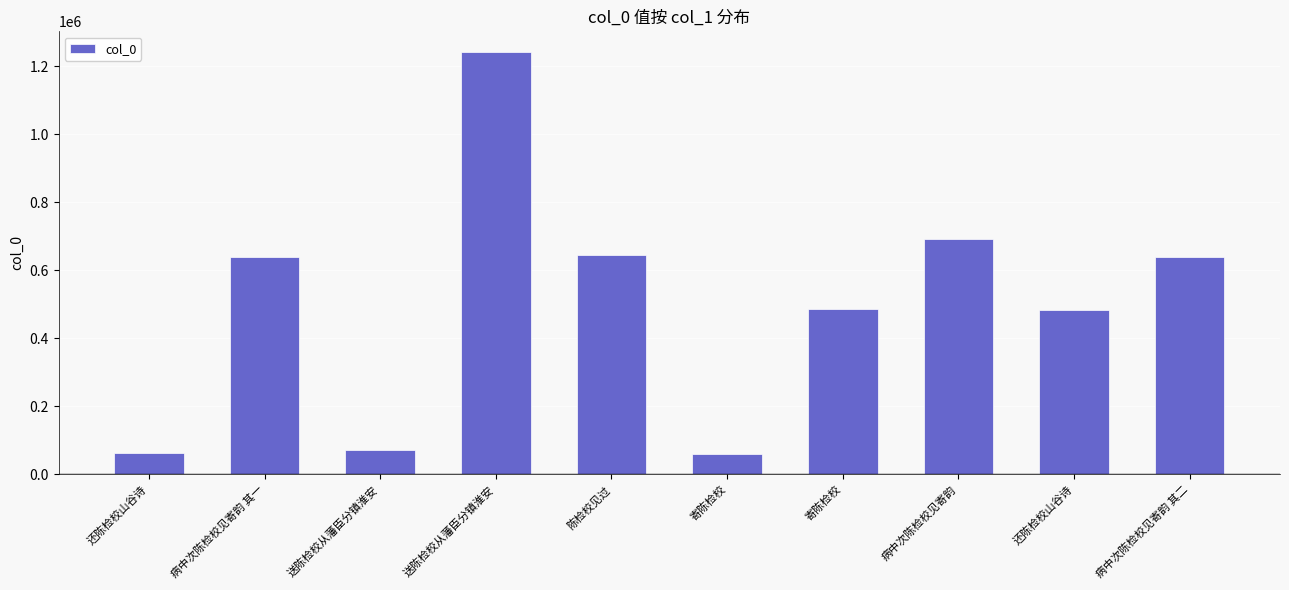

Which label corresponds to the largest value in the chart?

送陈检校从藩臣分镇淮安